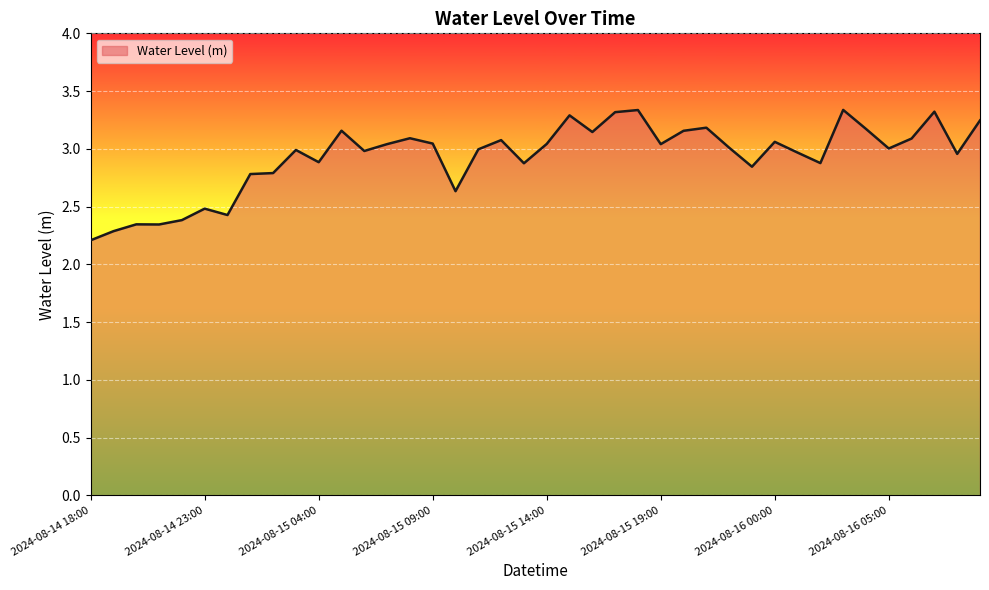

What is the minimum value shown in the chart?

2.2